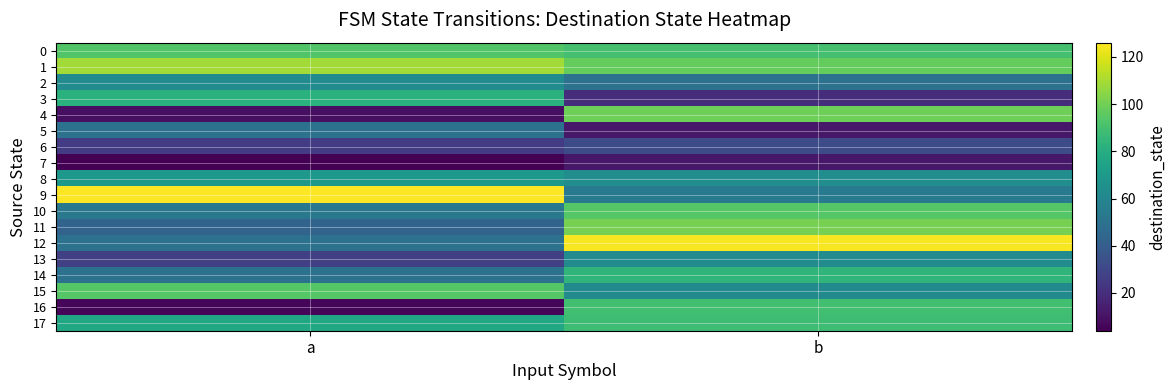

Rank the series by their maximum value, from lowest to highest.

7, 6, 5, 2, 13, 8, 3, 14, 17, 16, 0, 10, 15, 4, 11, 1, 12, 9